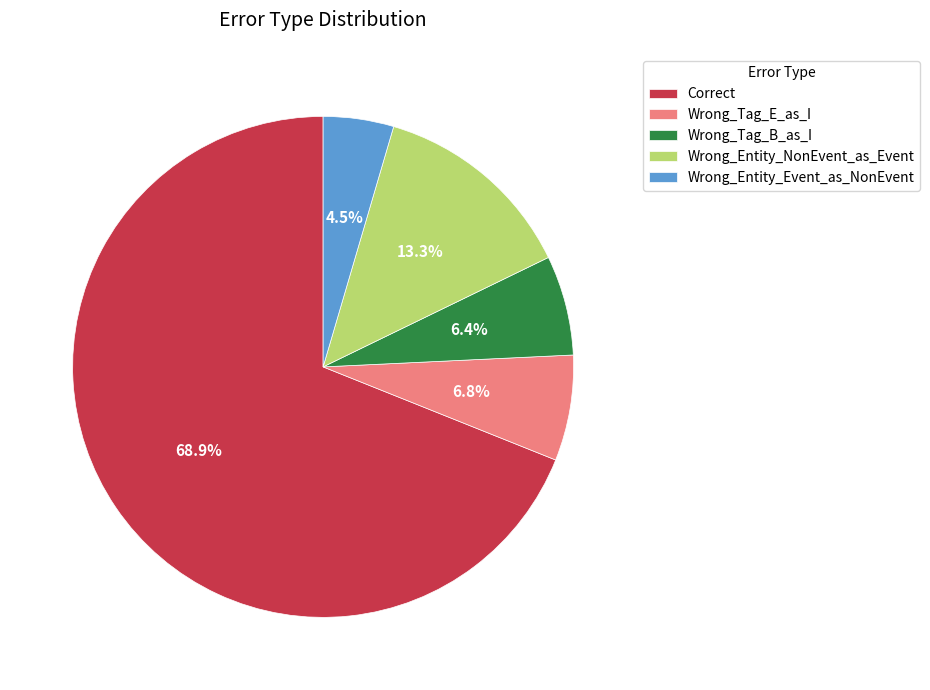

Which slice represents more than half of the pie?

Correct